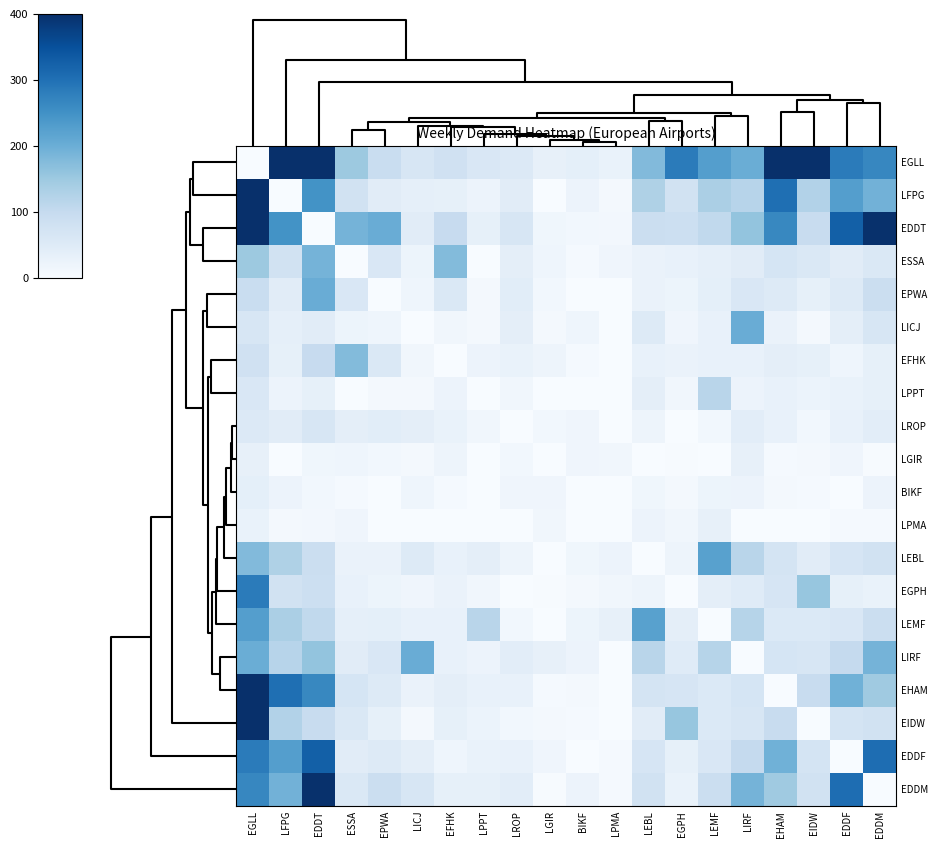

At which category does the chart reach its peak across all series?

LFPG